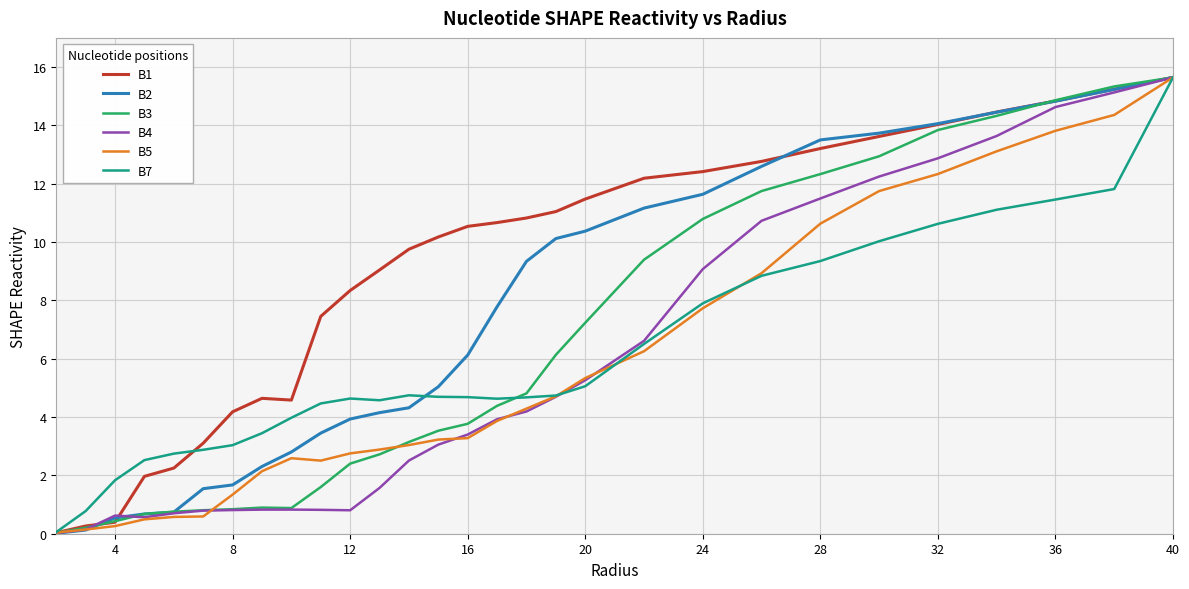

Which series has the largest total across all categories?

B1